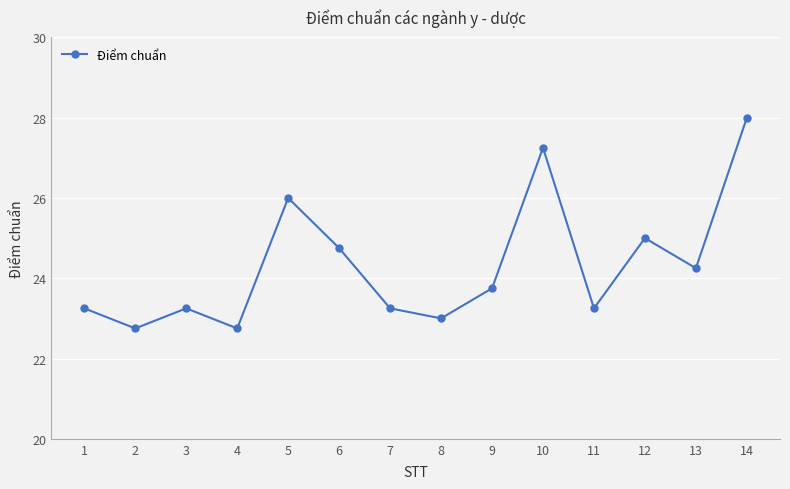

How many lines are shown in the chart?

1